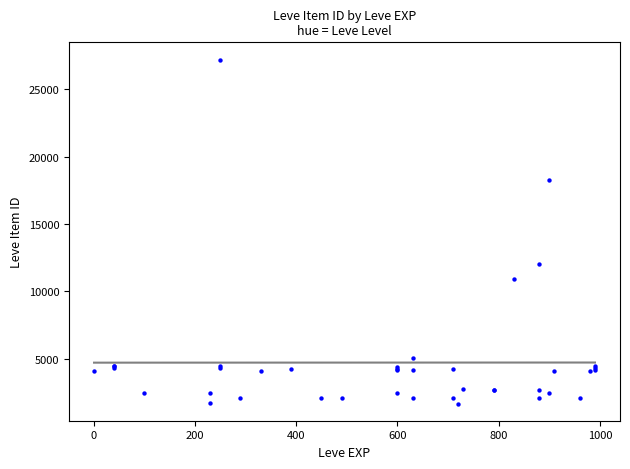

What Y value in the scatter plot is closest to 14448?

12018